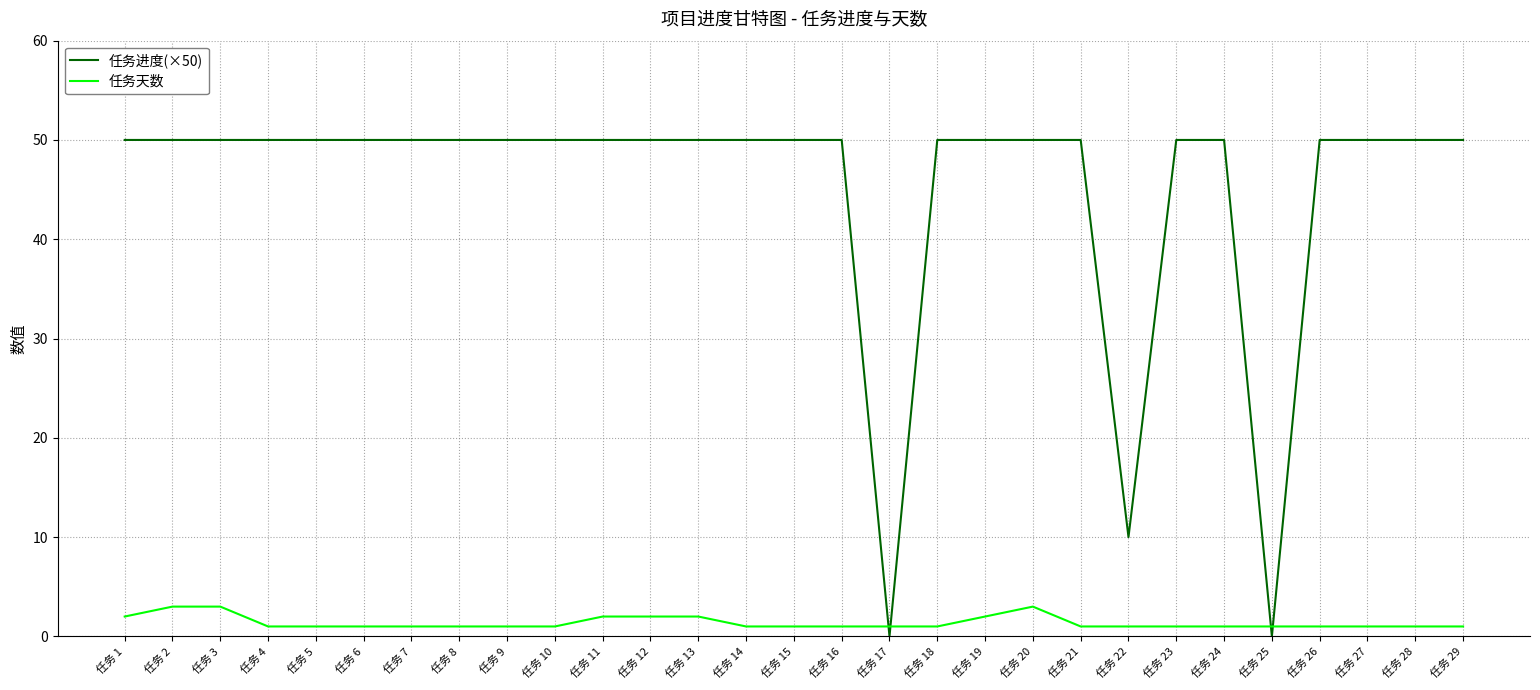

Which series has the largest range (max minus min)?

任务进度(×50)